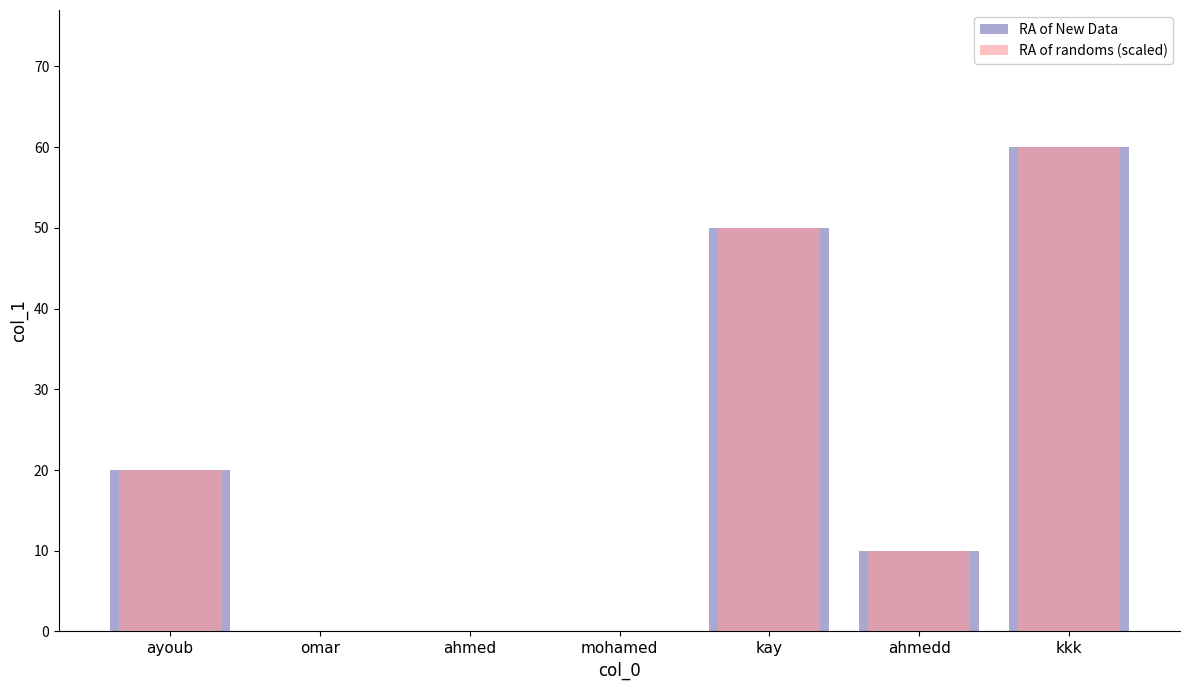

Reading left to right, transcribe all the data shown in this chart.

RA of New Data: ayoub=20	omar=0	ahmed=0	mohamed=0	kay=50	ahmedd=10	kkk=60
RA of randoms (scaled): ayoub=20	omar=0	ahmed=0	mohamed=0	kay=50	ahmedd=10	kkk=60